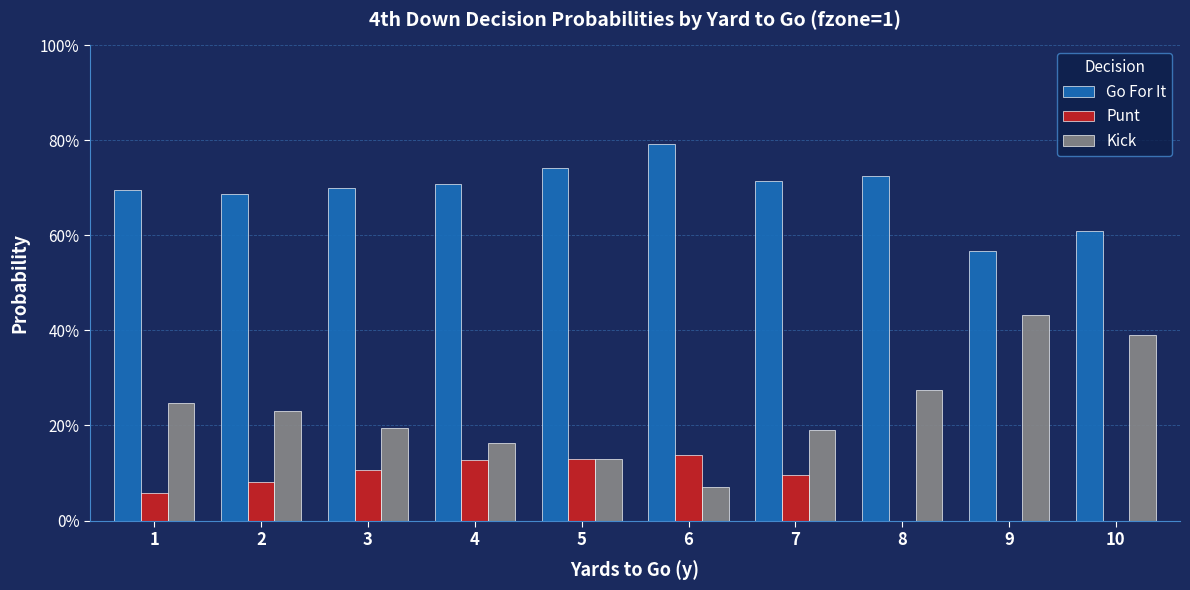

What is the approximate value of Kick at 10?

0.4